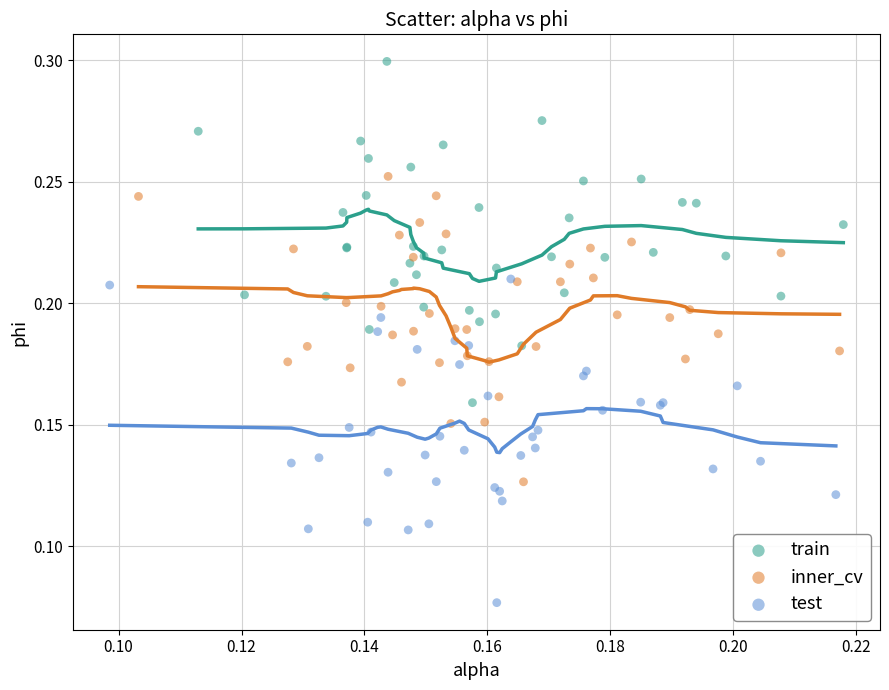

Which series reaches the maximum Y coordinate?

train